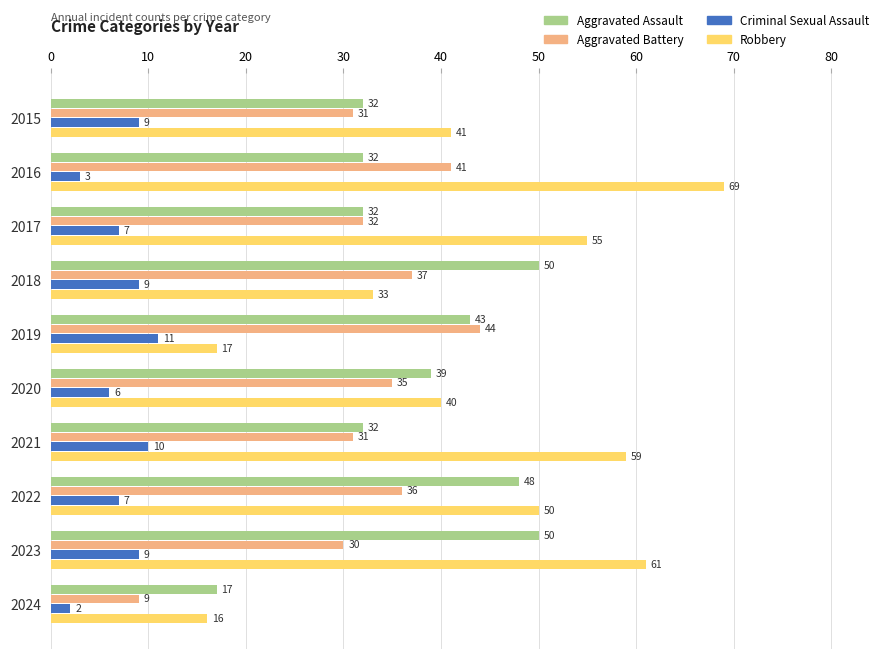

How many values in the Aggravated Battery series are below 35?

5